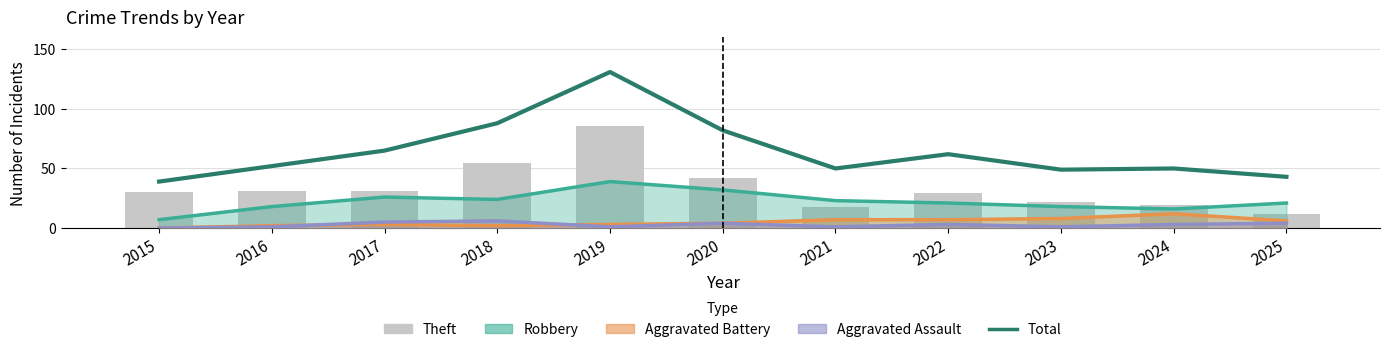

What is the maximum value shown in the chart?

131